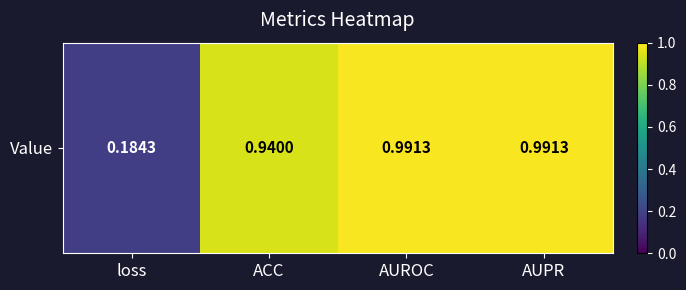

Reading left to right, what are all the values shown in this chart?

loss=0.2	ACC=0.9	AUROC=1.0	AUPR=1.0